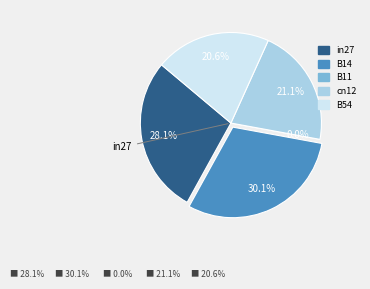

How many segments does this pie chart have?

5